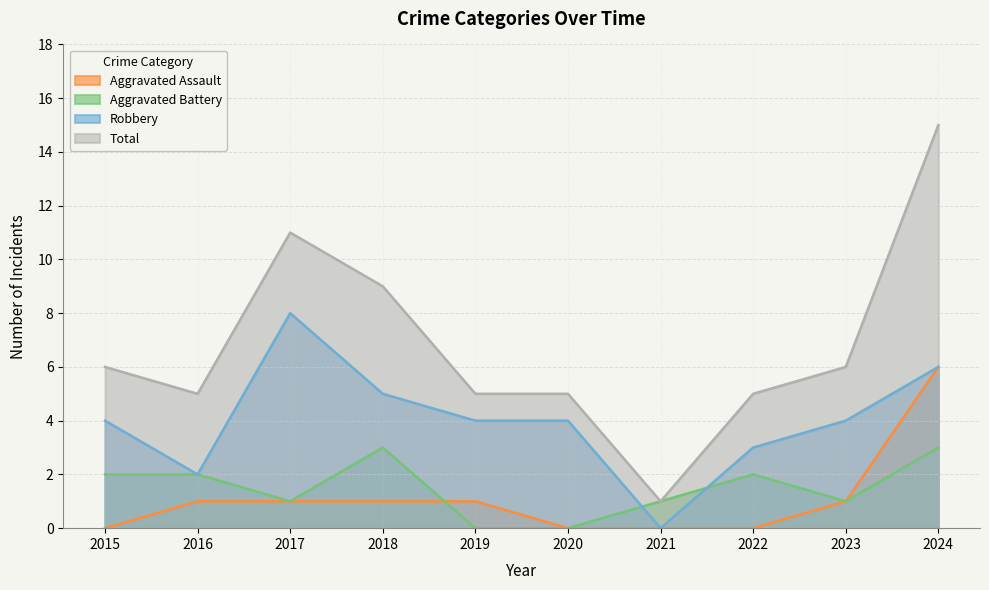

Does the chart have visible grid lines?

Yes